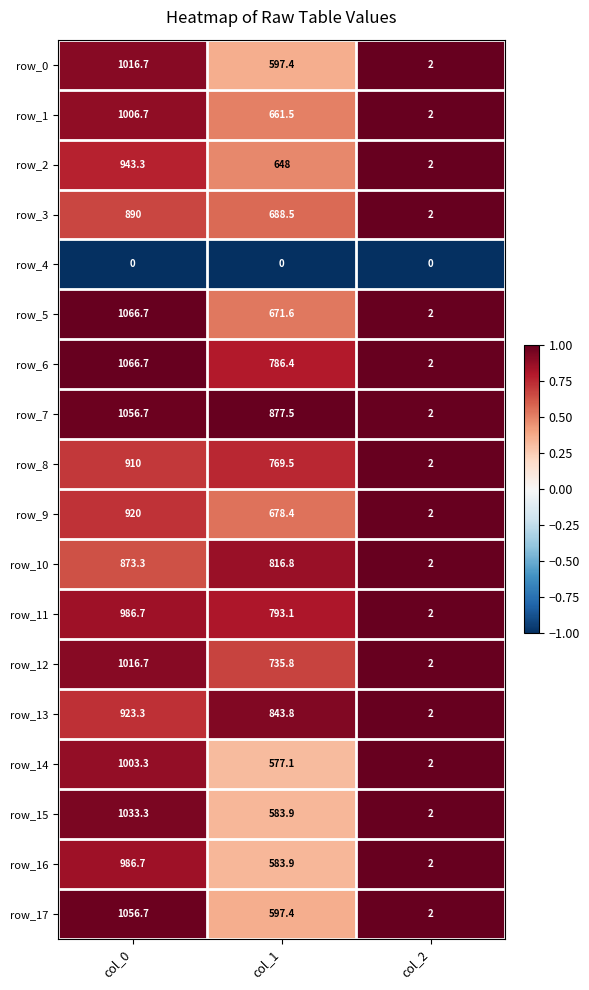

List the labels in order of row_5 value, smallest first.

col_2, col_1, col_0